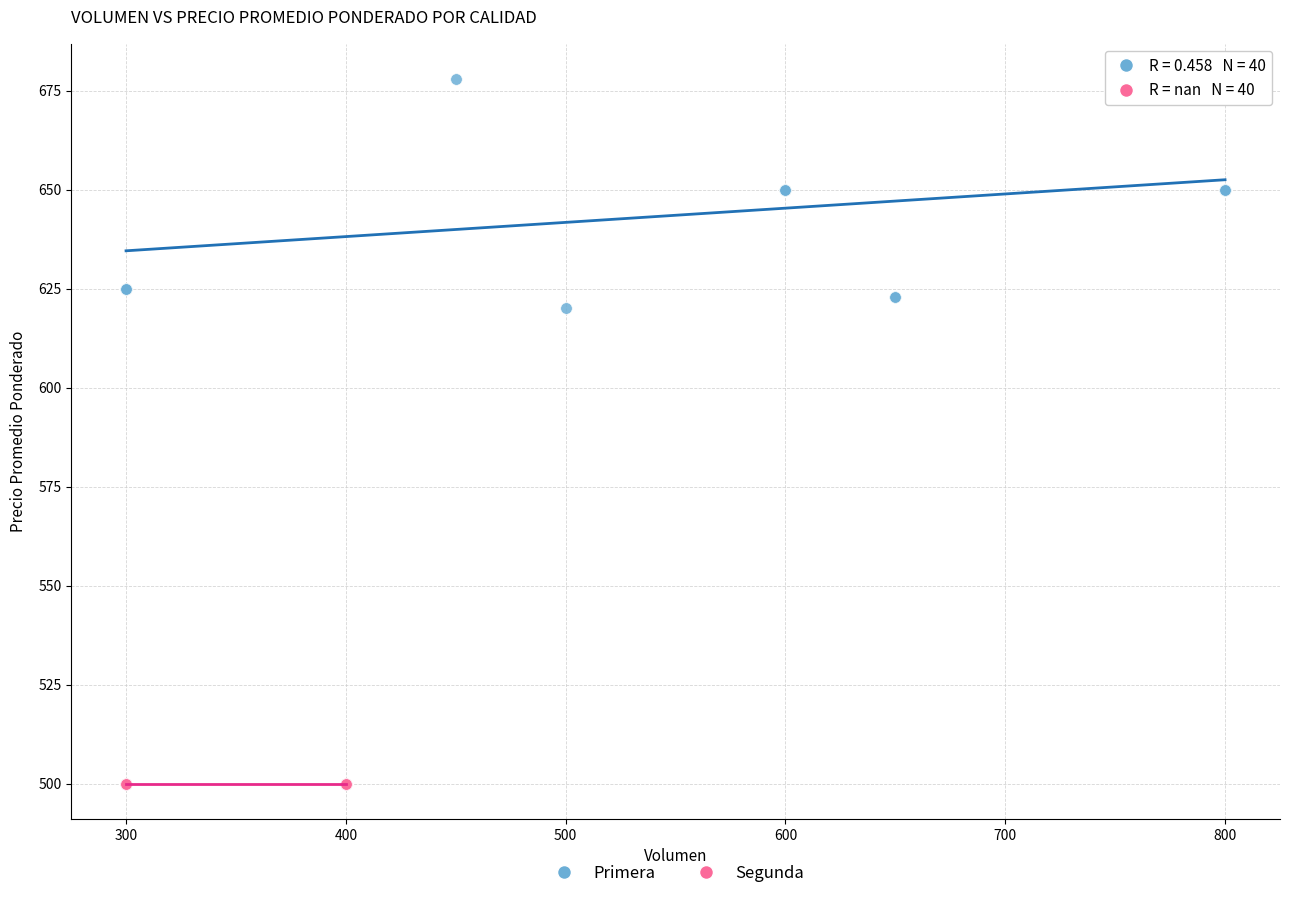

Which series contains the lowest Y value?

Segunda